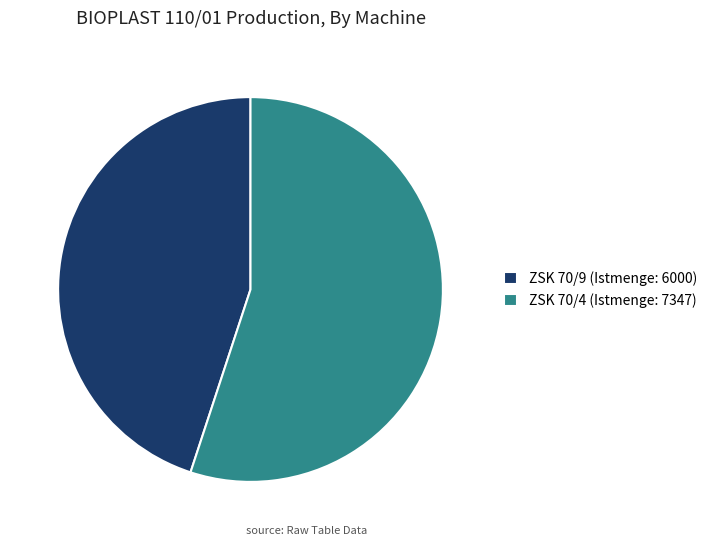

Is the sum of ZSK 70/9 (Istmenge: 6000) and ZSK 70/4 (Istmenge: 7347) greater than half?

Yes